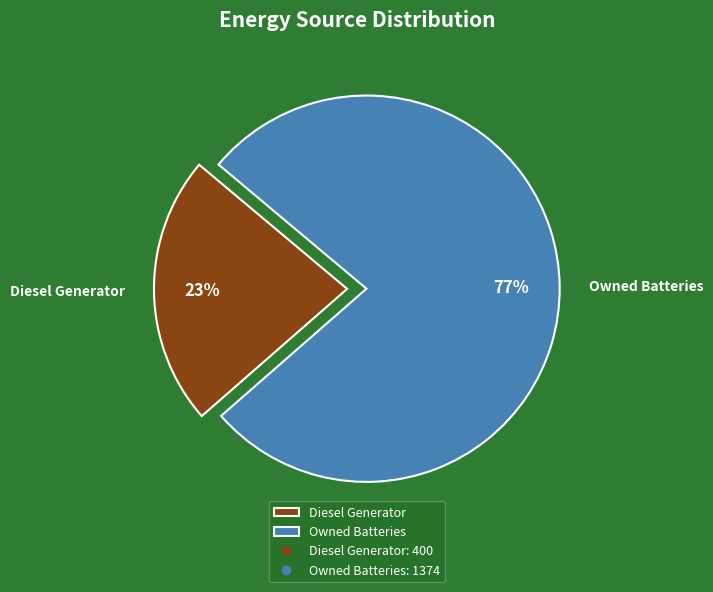

What percentage is the Owned Batteries slice, to the nearest percent?

77%